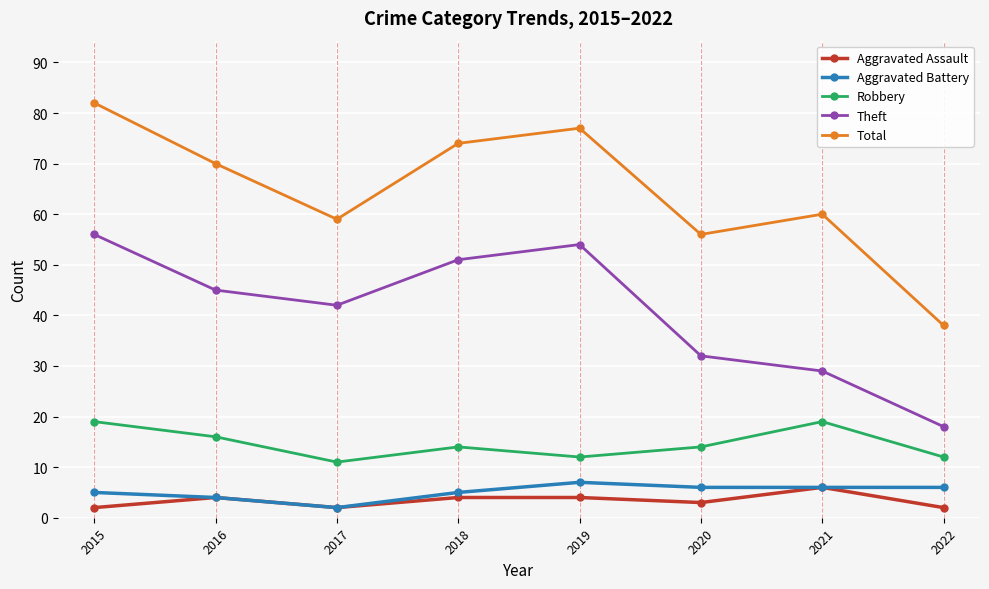

How many interior local valleys does the Aggravated Assault series have?

2